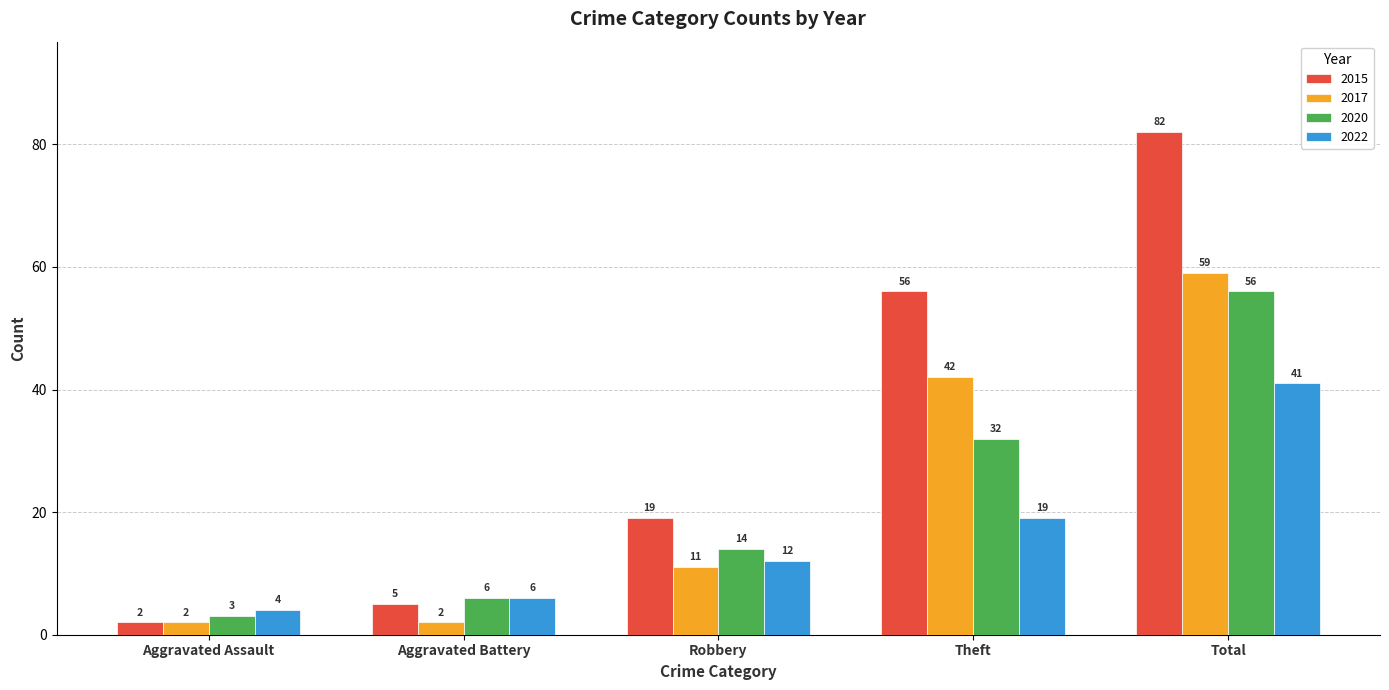

At which category is the sum across all series the highest?

Total